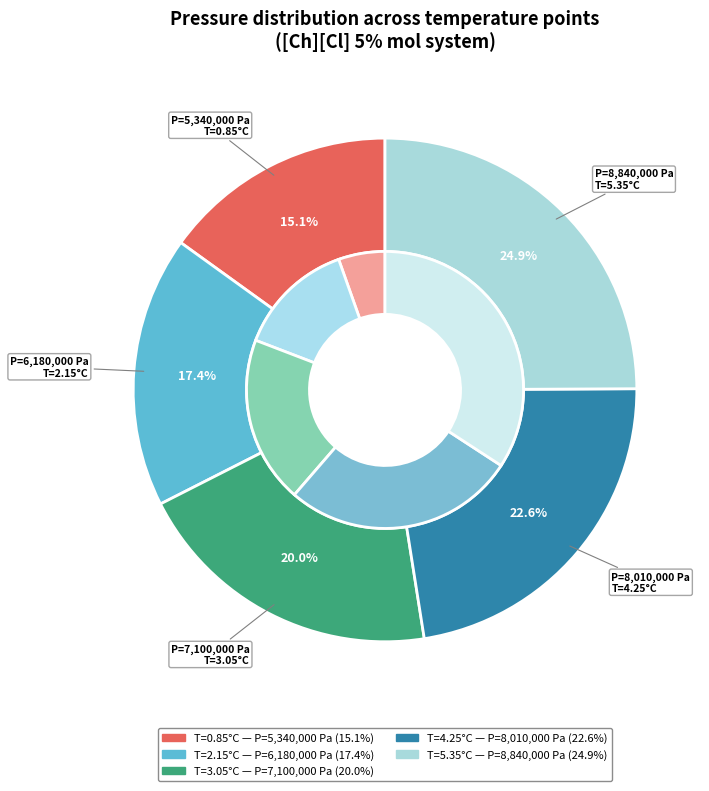

Is 5.35°C / 8840000 Pa the majority of the pie?

No